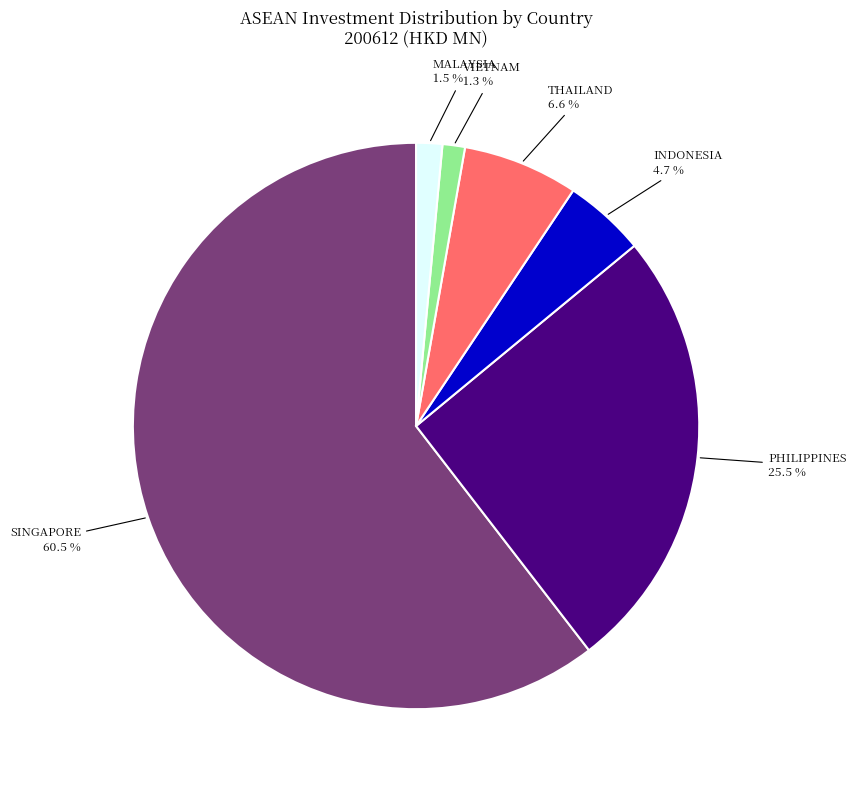

What portion of the pie excludes MALAYSIA?

98.5%